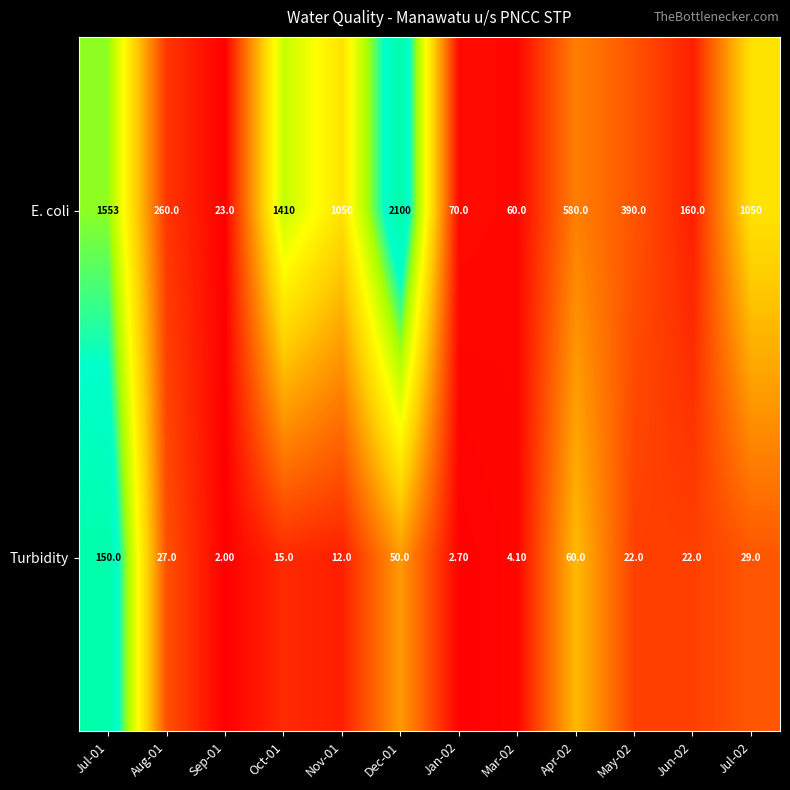

What is the difference between the highest and lowest values at Apr-02?

520.0